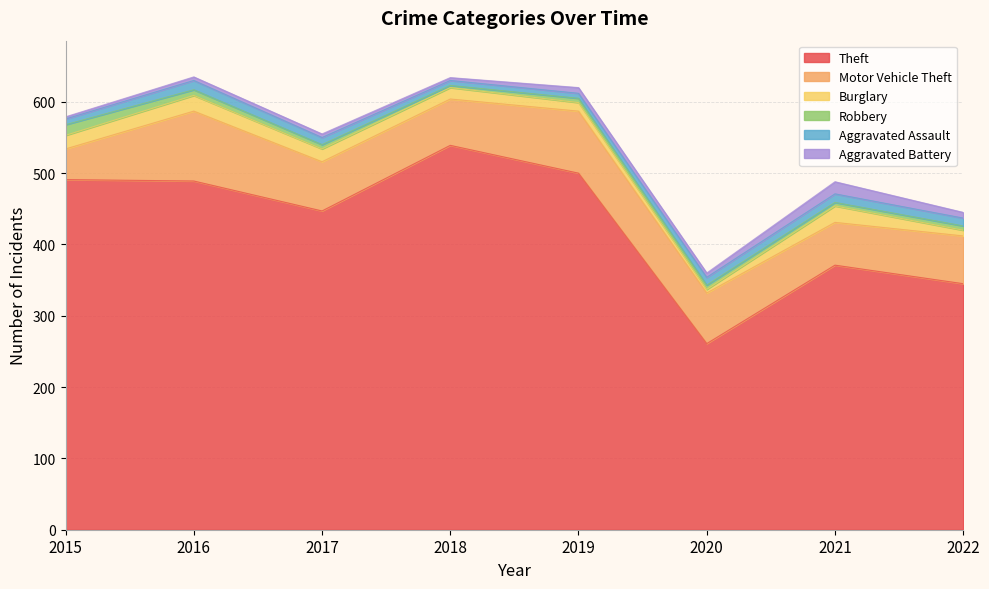

Reading right to left, what are all the values shown in this chart?

Theft: 2022=345	2021=371	2020=261	2019=500	2018=539	2017=447	2016=489	2015=491
Motor Vehicle Theft: 2022=67	2021=60	2020=71	2019=87	2018=65	2017=69	2016=98	2015=43
Burglary: 2022=8	2021=23	2020=5	2019=12	2018=16	2017=18	2016=22	2015=19
Robbery: 2022=6	2021=5	2020=6	2019=6	2018=3	2017=6	2016=8	2015=15
Aggravated Assault: 2022=11	2021=12	2020=11	2019=7	2018=7	2017=10	2016=13	2015=8
Aggravated Battery: 2022=8	2021=17	2020=6	2019=8	2018=4	2017=5	2016=5	2015=3